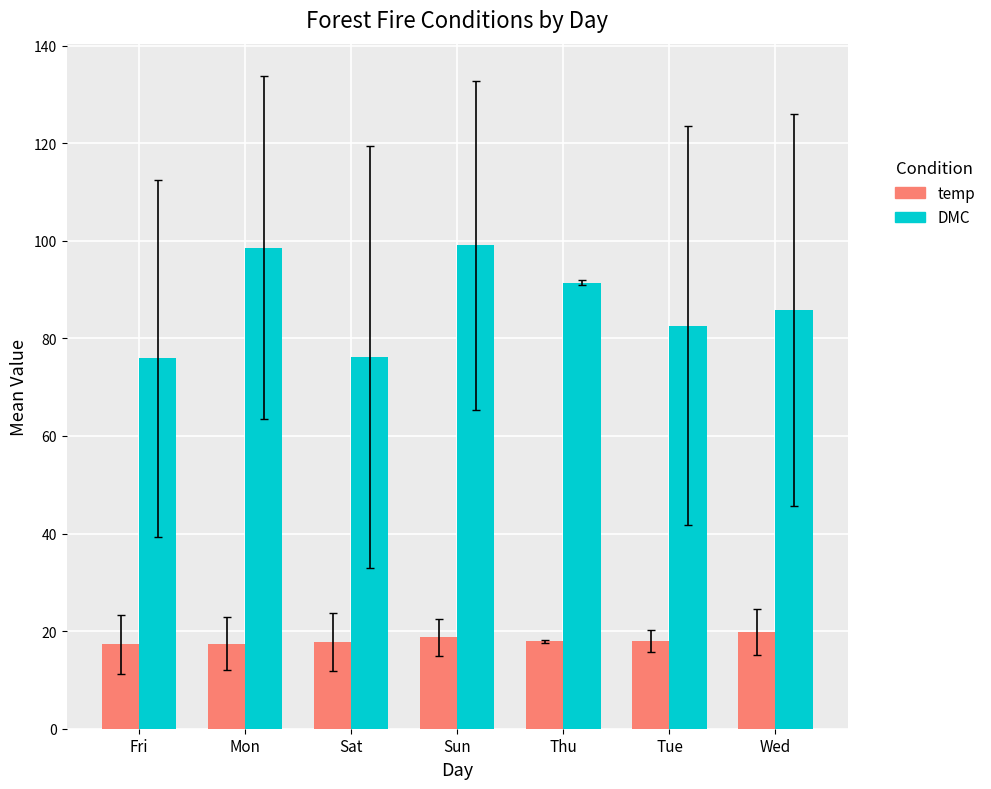

Rank the series at Wed from lowest to highest value.

temp, DMC